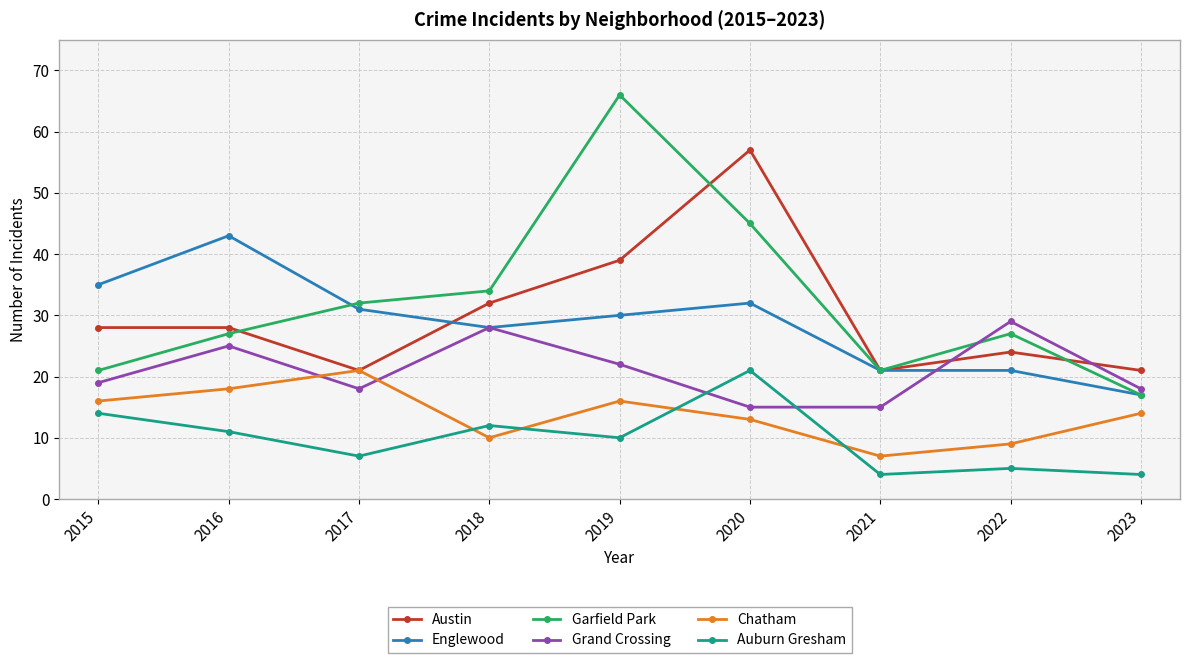

How many lines are shown in the chart?

6